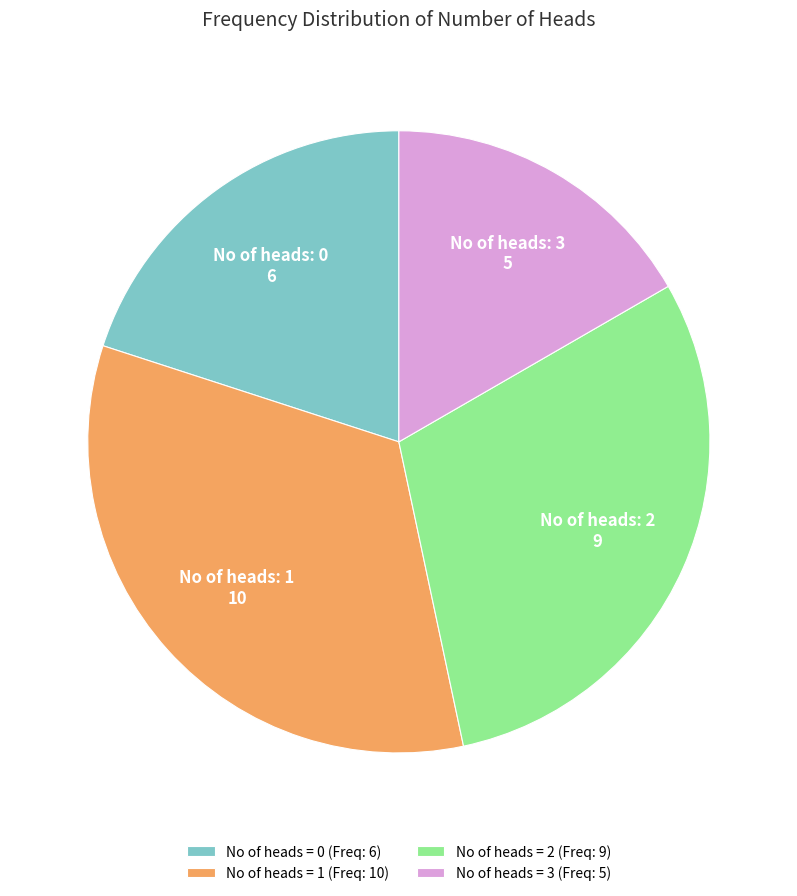

How many segments does this pie chart have?

4